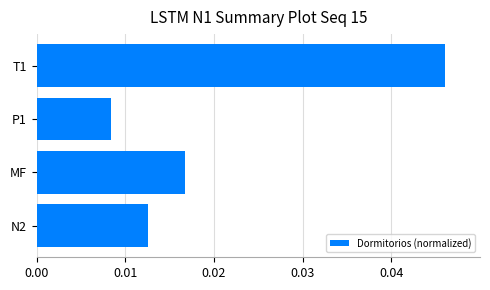

List the labels in order of value, largest first.

T1, MF, N2, P1